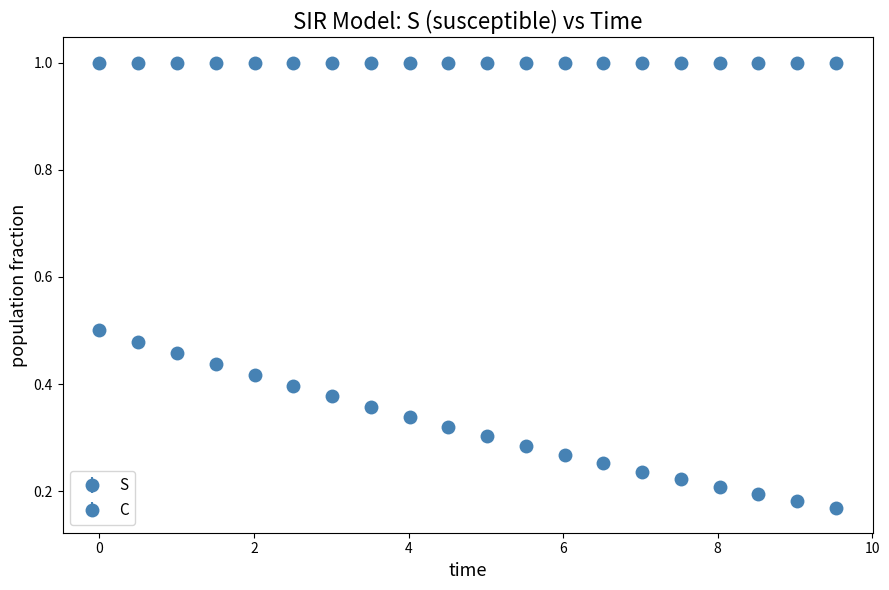

Count the number of data series in this chart.

2